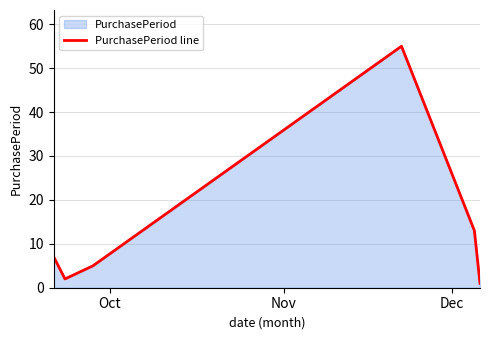

What is the average value?

14